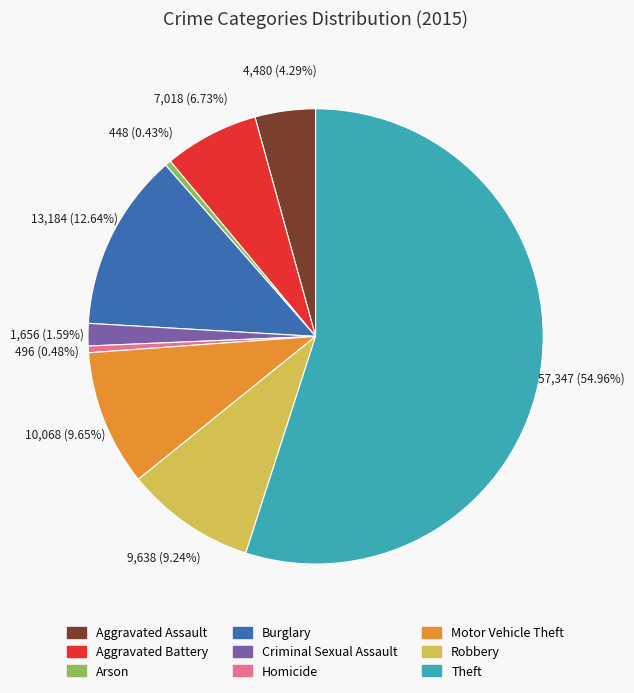

To the nearest percent, what is the combined percentage of Burglary and Aggravated Battery?

19%